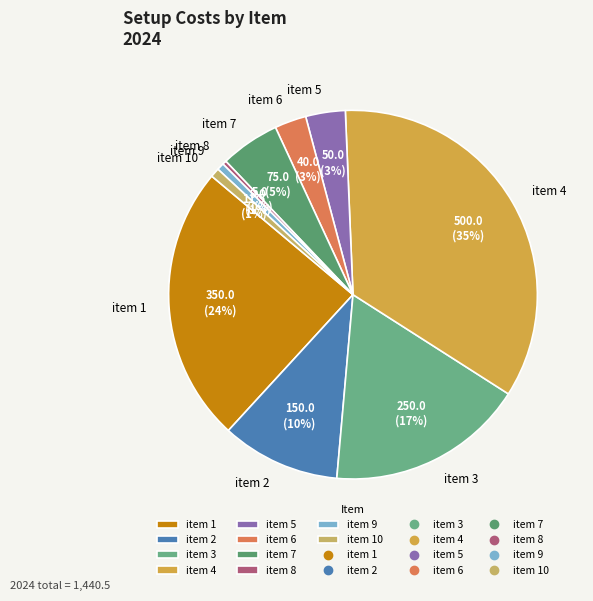

To the nearest percent, what is the average slice percentage?

10%